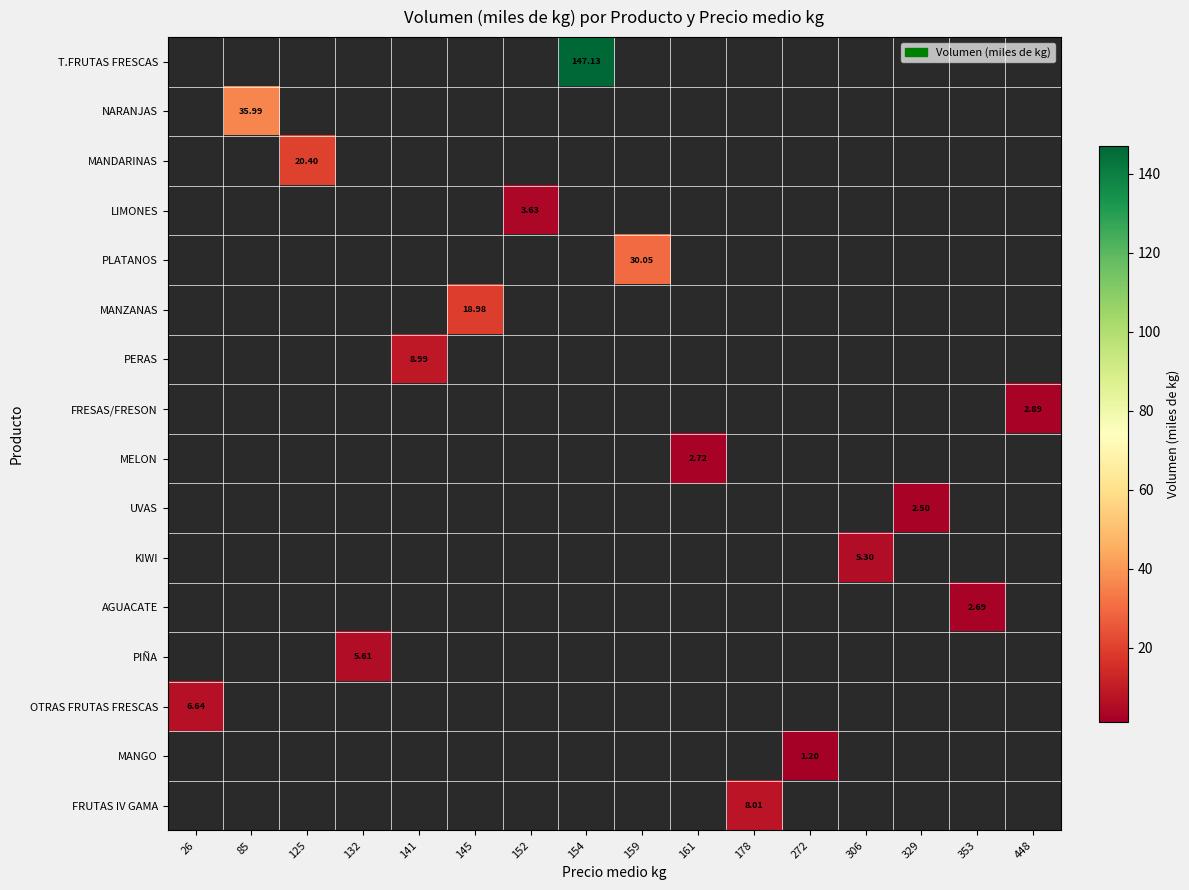

How many series are shown in this chart?

16